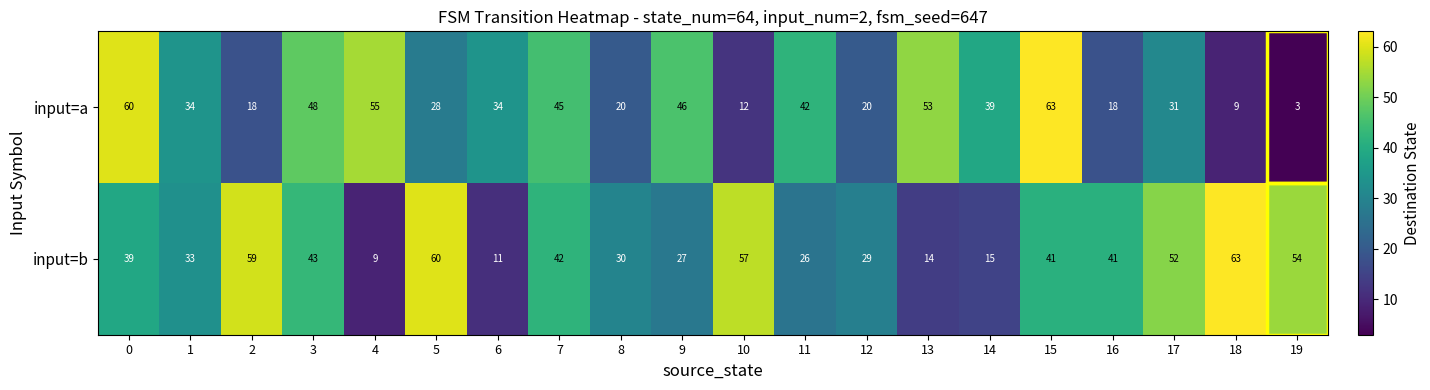

What is the difference between the maximum and second lowest values in the input=b series?

52